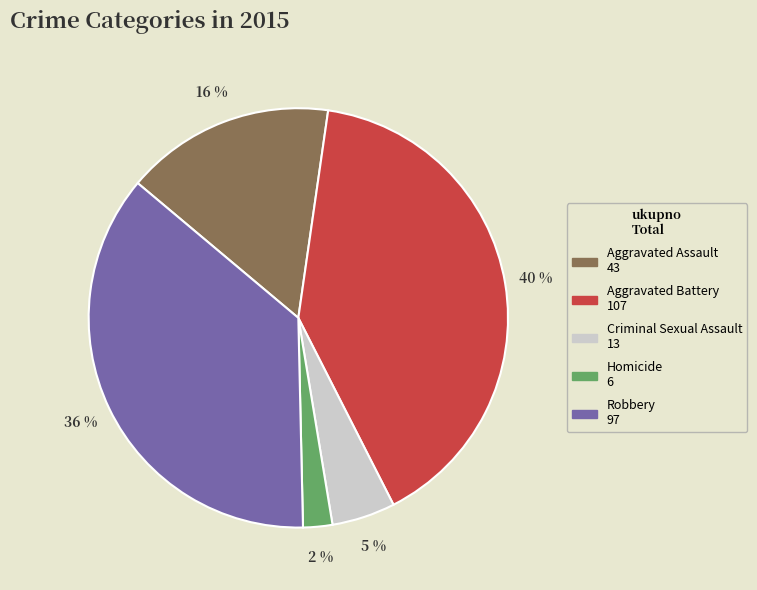

Is there a majority slice in this chart?

No